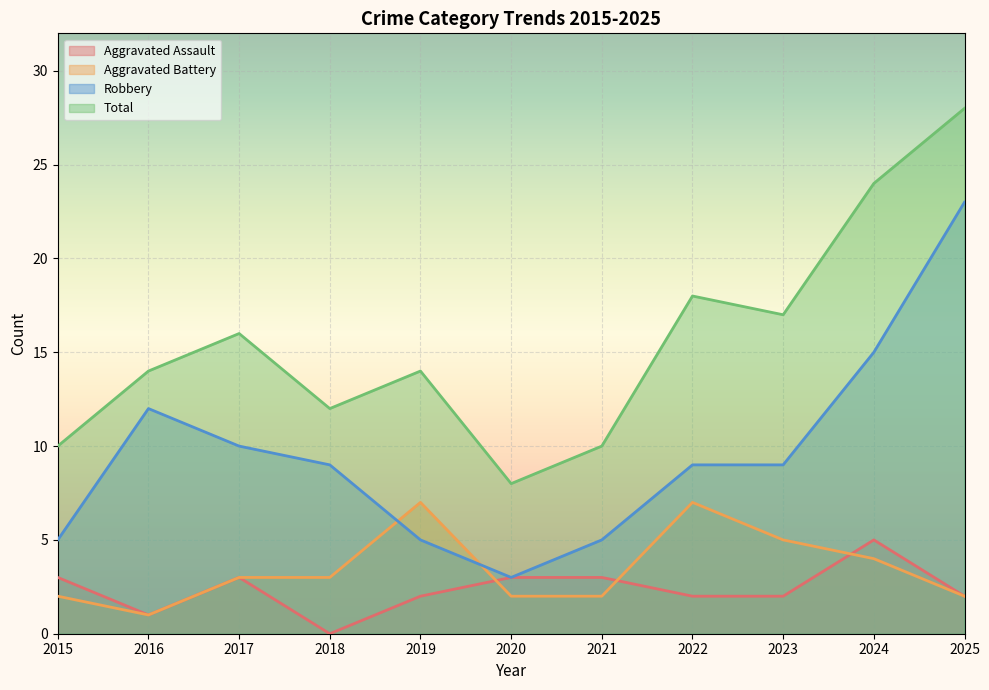

Does the chart display data point markers on the line(s)?

No